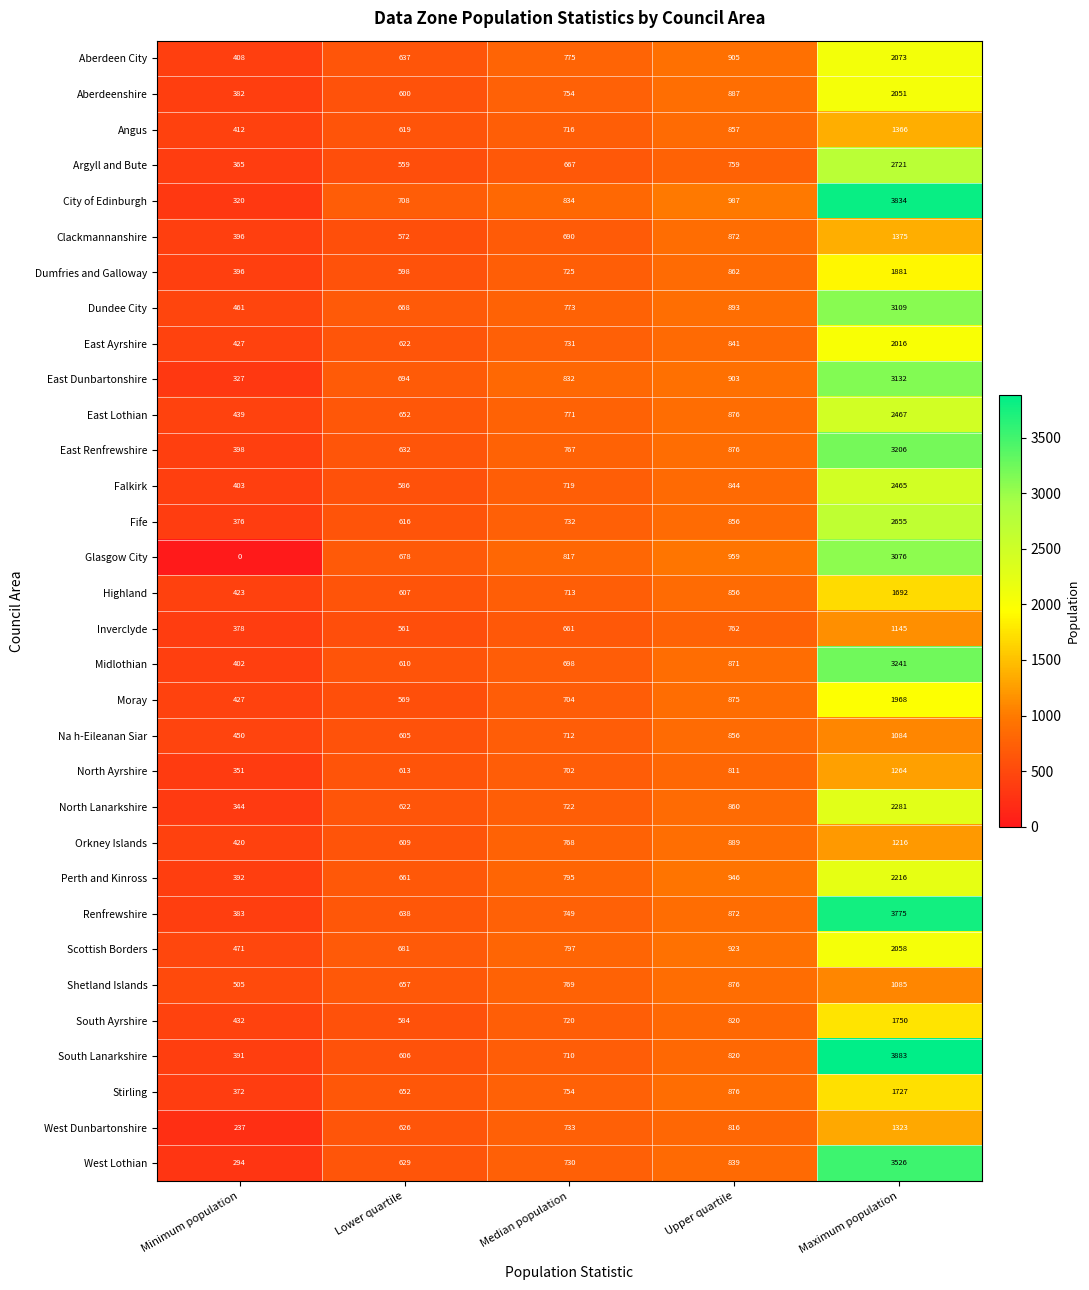

Which series has the largest total across all categories?

City of Edinburgh